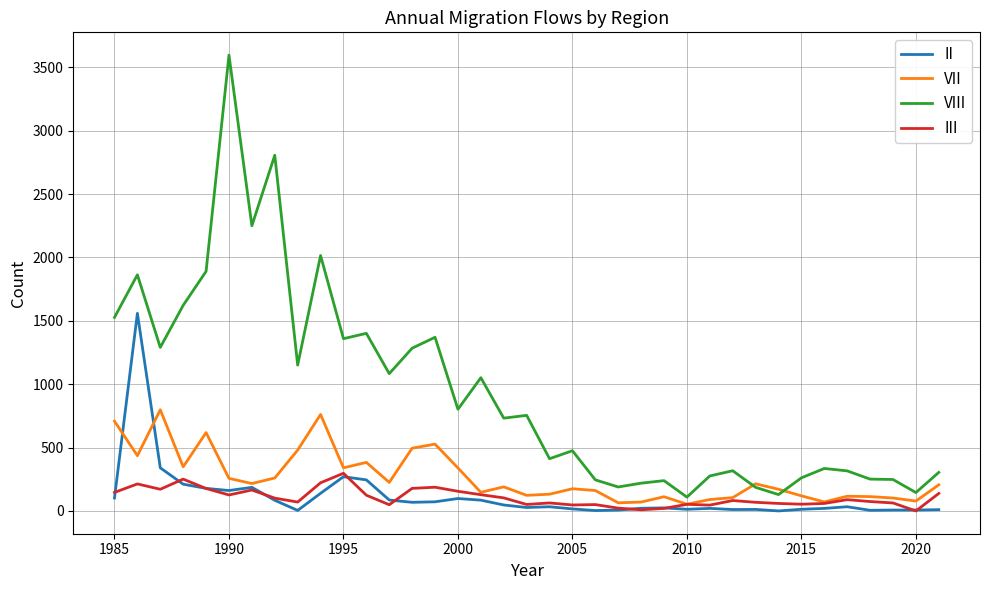

What is the minimum value for VIII?

109